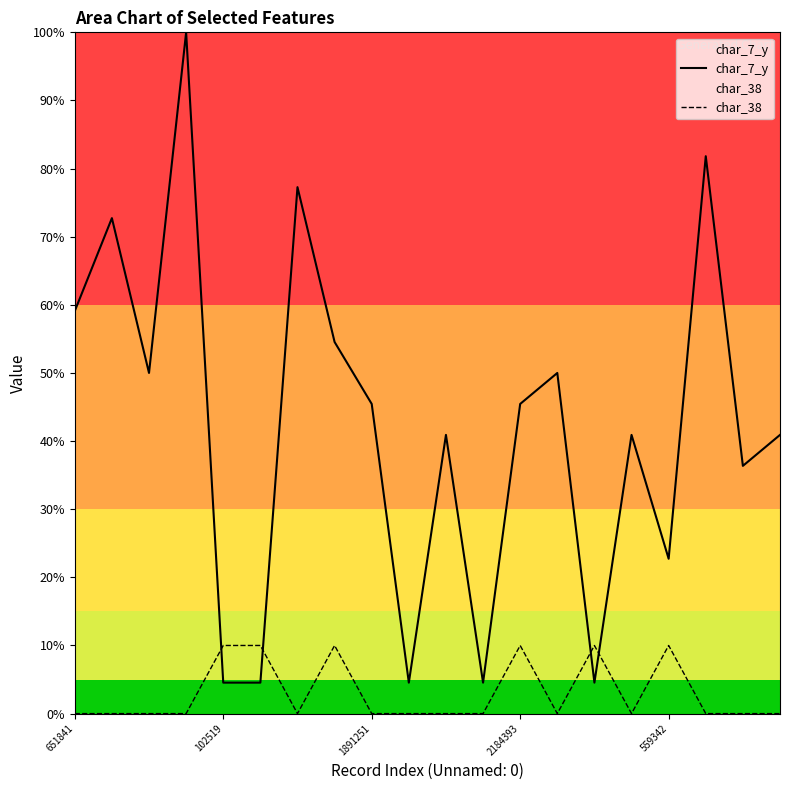

What is the minimum value for char_7_y?

4.5